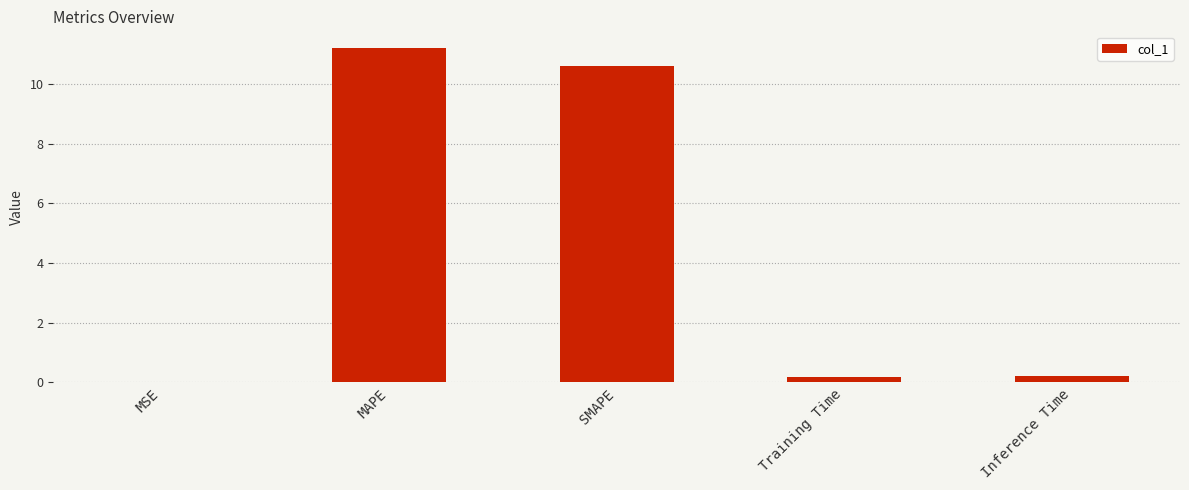

Between MAPE and MSE, which is larger?

MAPE